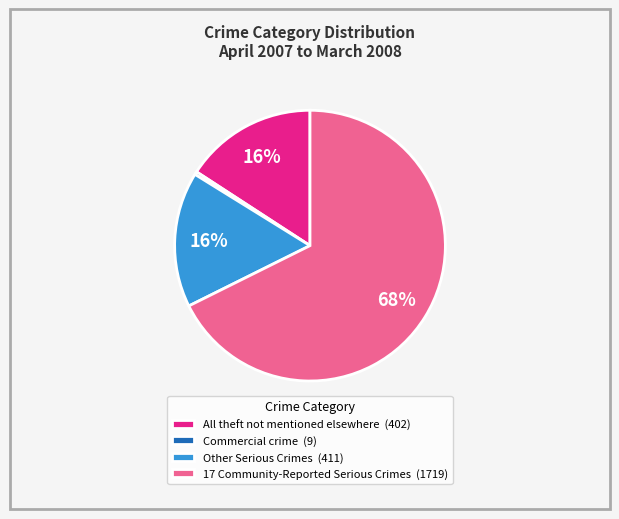

Is the sum of Commercial crime (9) and All theft not mentioned elsewhere (402) greater than half?

No